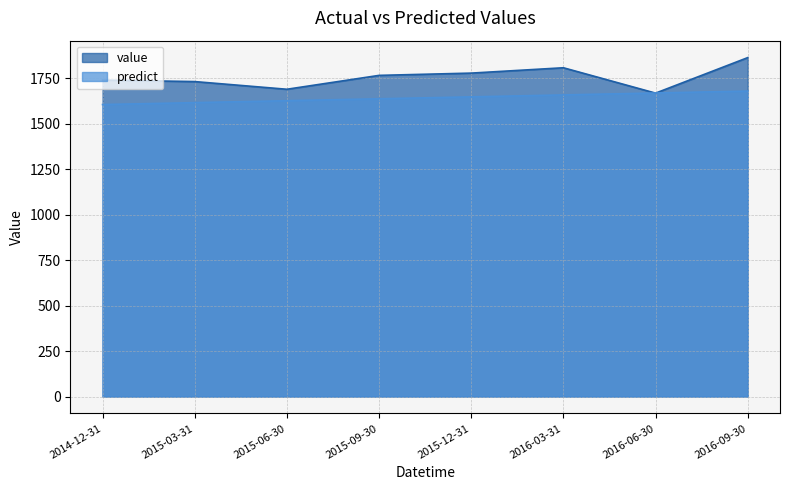

Between 2015-03-31 and 2015-12-31, which series saw the biggest shift?

value